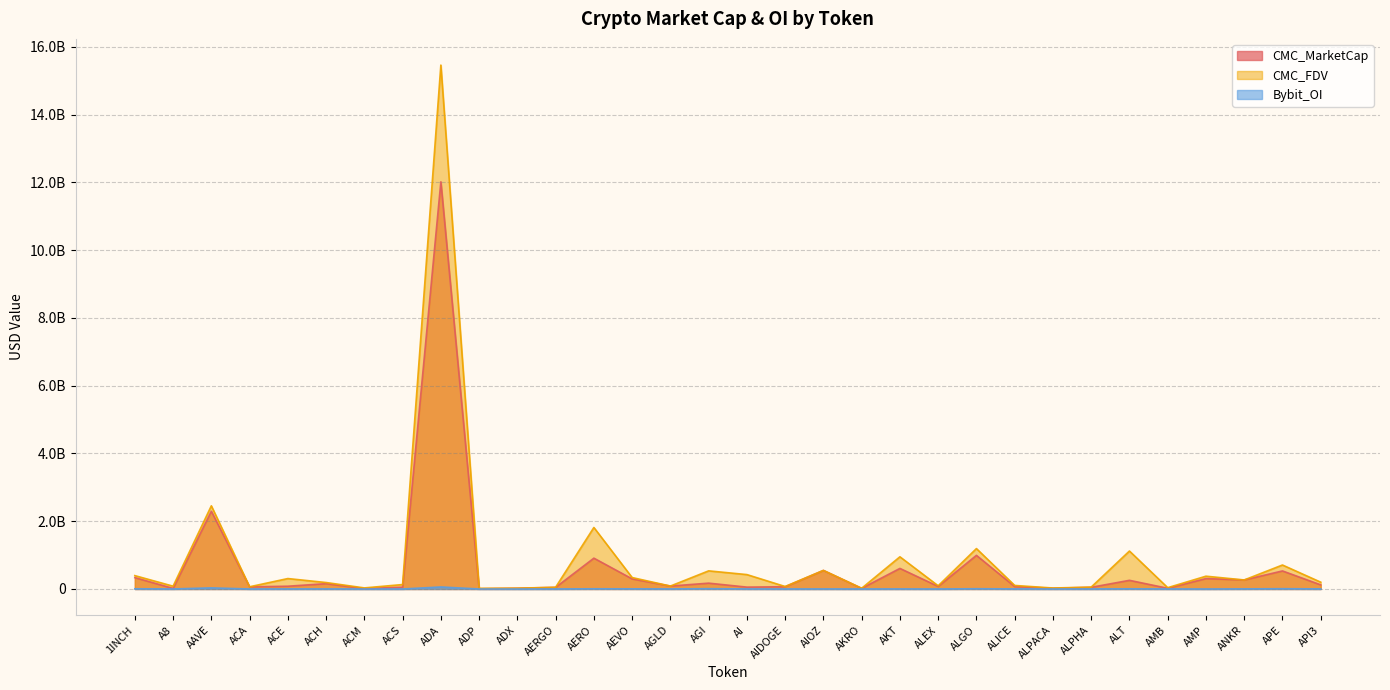

What is the value of the Bybit_OI point at the 6th from the left?

1987223.0